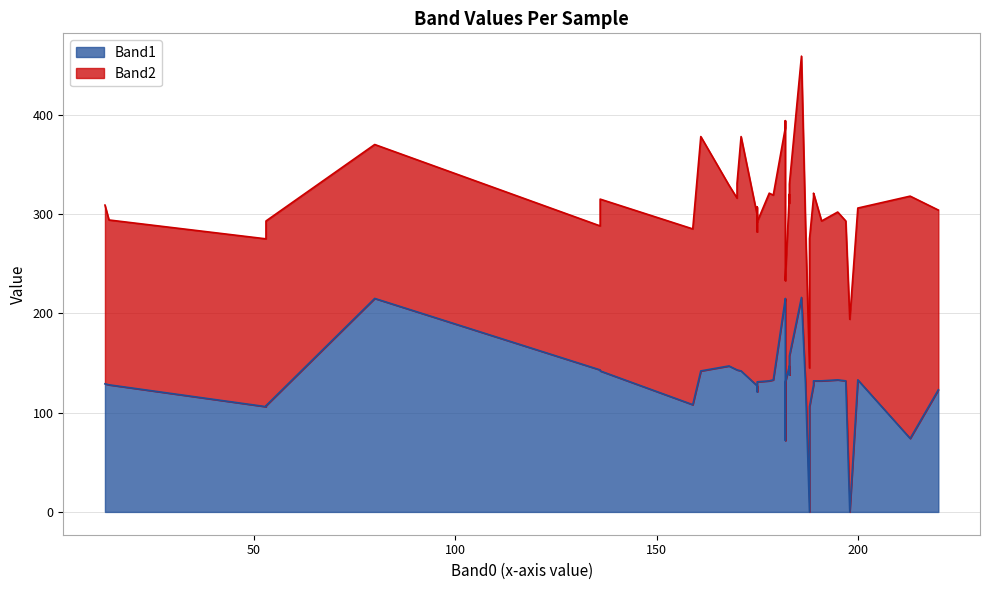

List the series in order of their overall mean, lowest first.

Band1, Band2